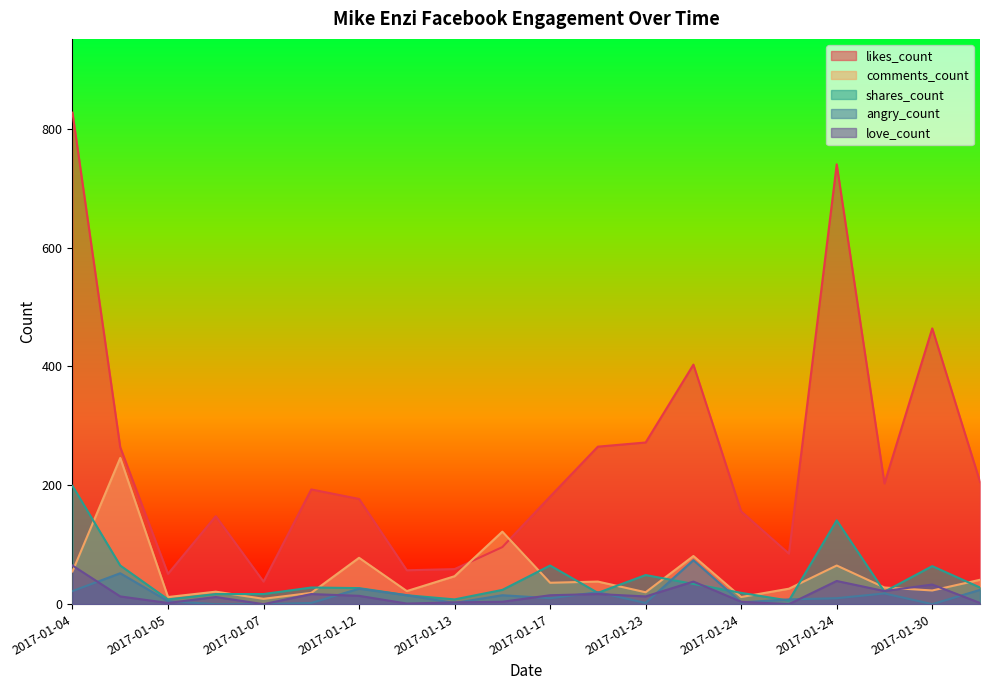

How many interior local peaks does the love_count series have?

6